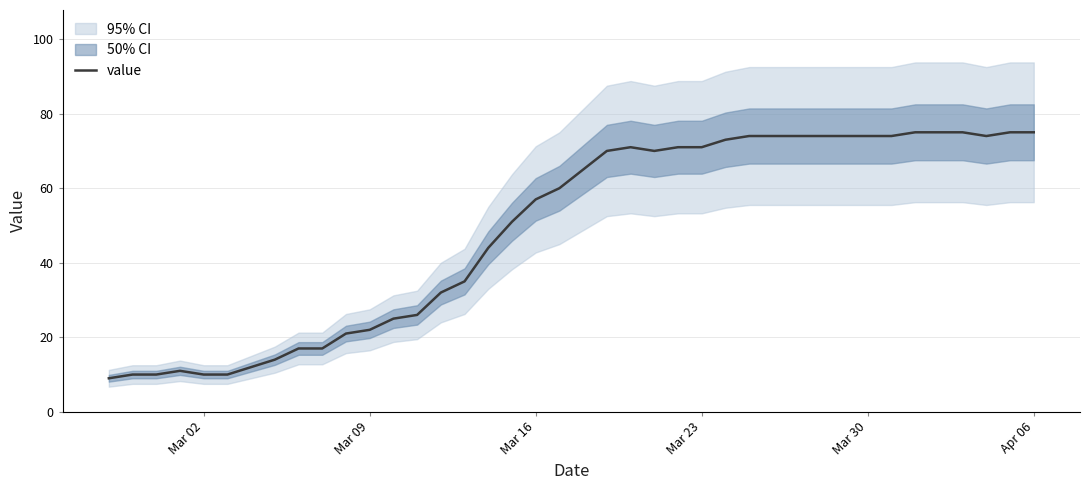

True or false: the data shows 108 at 19.

False